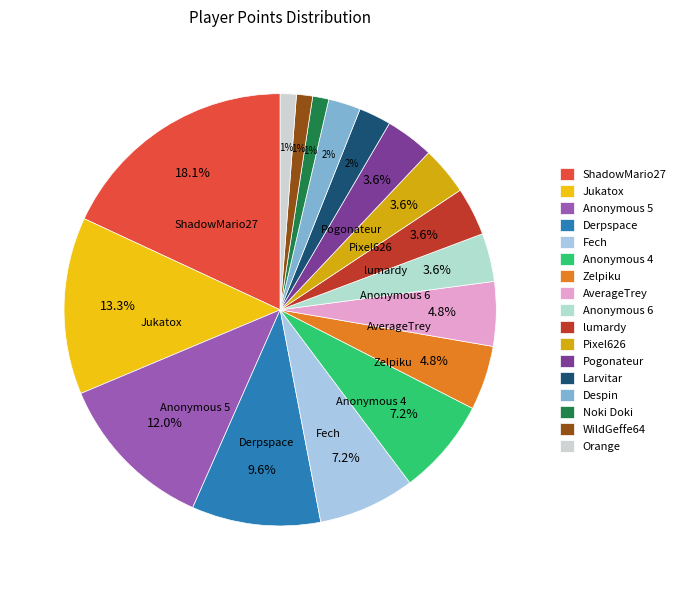

How many segments does this pie chart have?

17